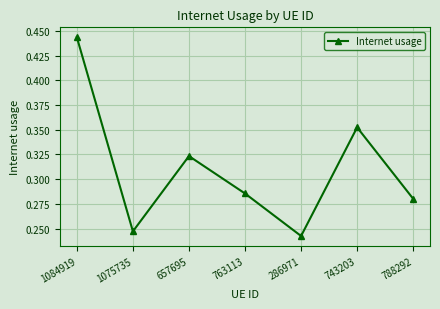

Which label corresponds to the largest value in the chart?

1084919